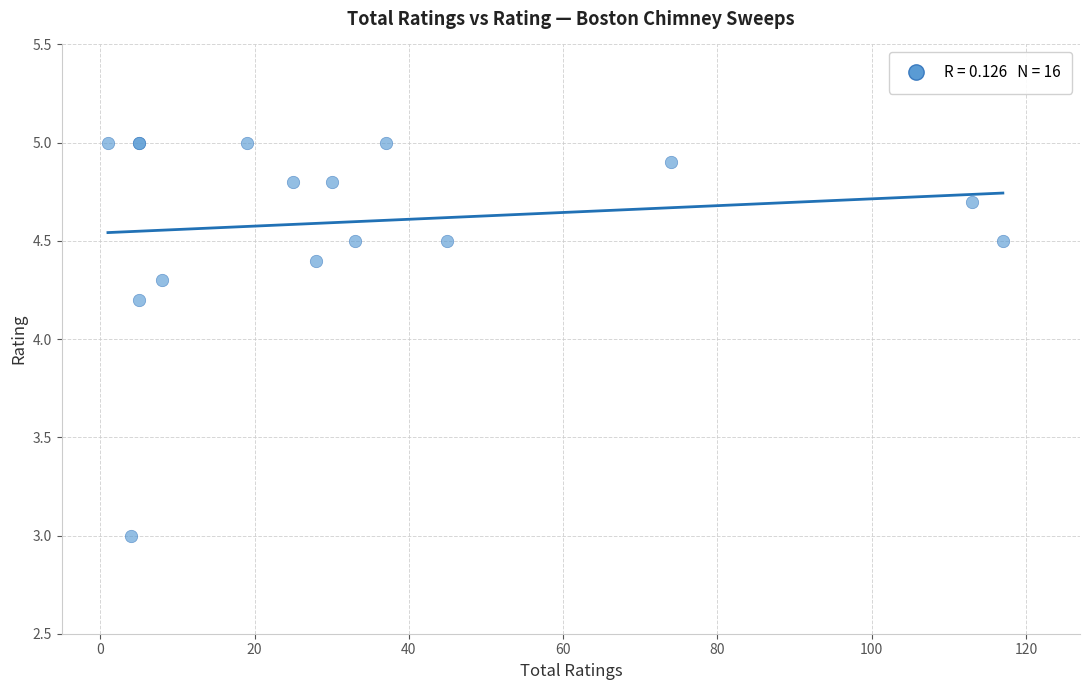

What Y value in the scatter plot is closest to 4?

4.2